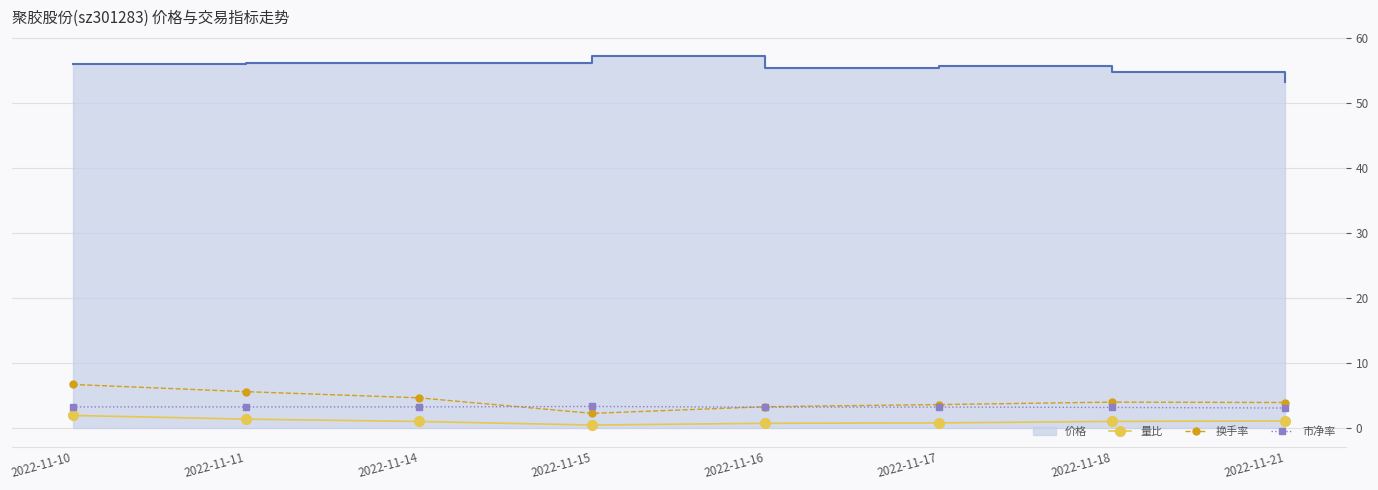

True or false: 量比 and 换手率 cross at least once.

False